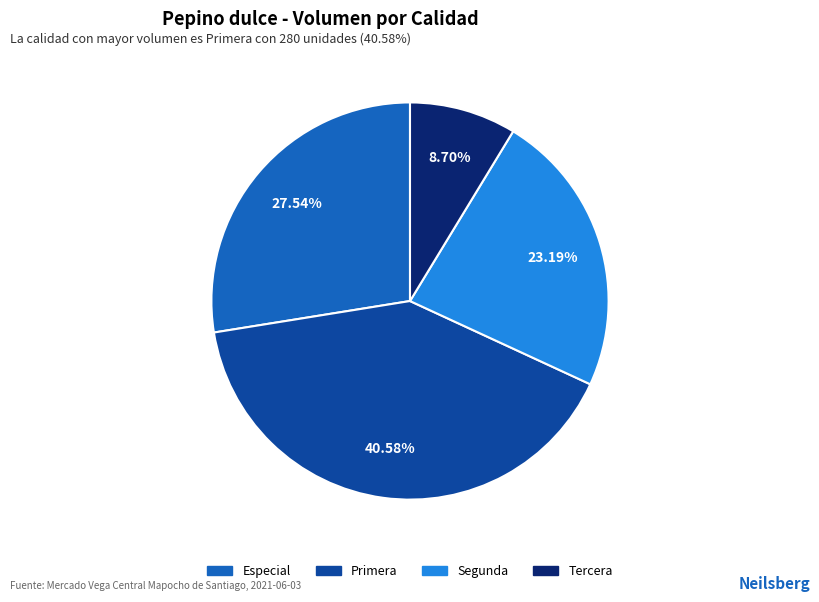

Approximately how many times larger is the value at Especial compared to Primera?

0.7